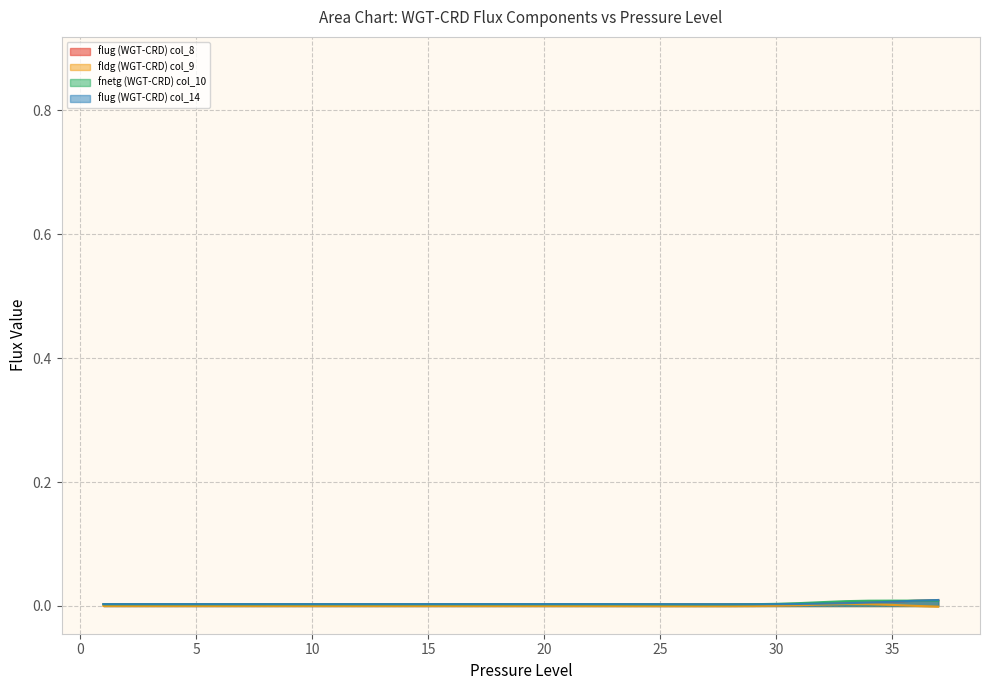

The flug (WGT-CRD) col_8 series shows 0.0 at 35. True or false?

True